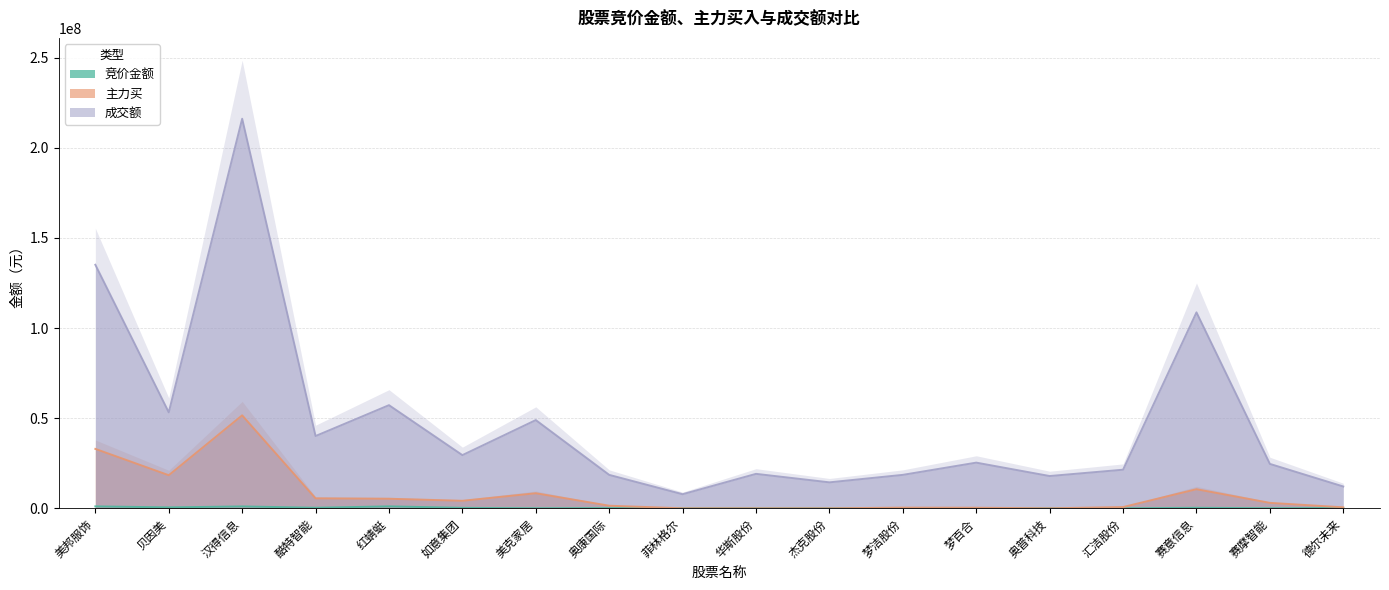

True or false: 成交额 and 主力买 cross at least once.

False